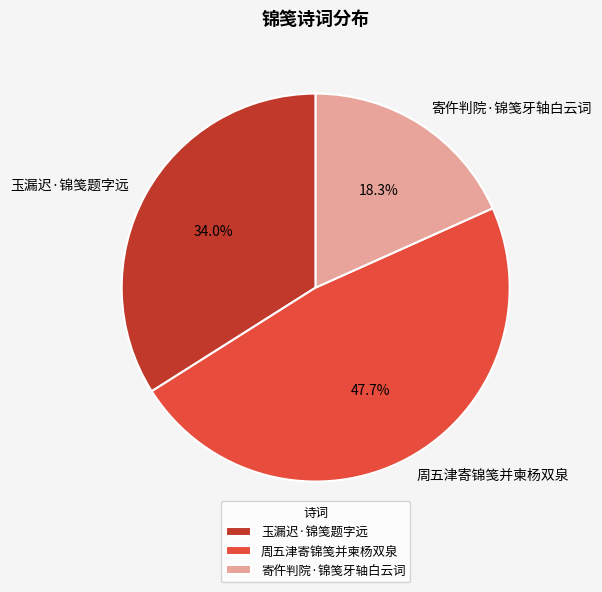

To the nearest percent, what is the combined percentage of 玉漏迟·锦笺题字远 and 寄仵判院·锦笺牙轴白云词?

52%